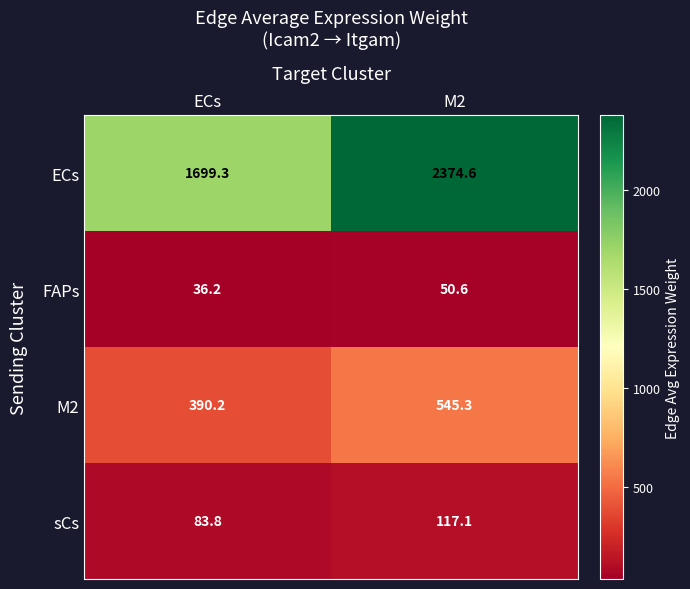

What is the difference between the ECs values at ECs and M2?

675.3